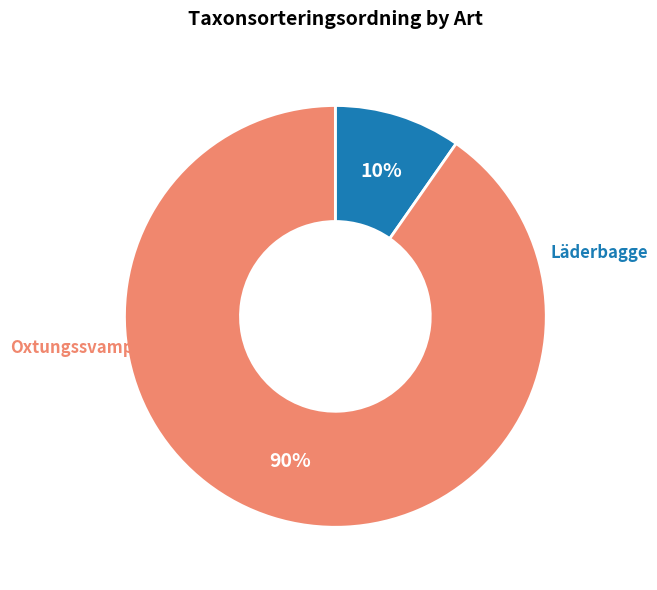

To the nearest percent, what is the average slice percentage?

50%